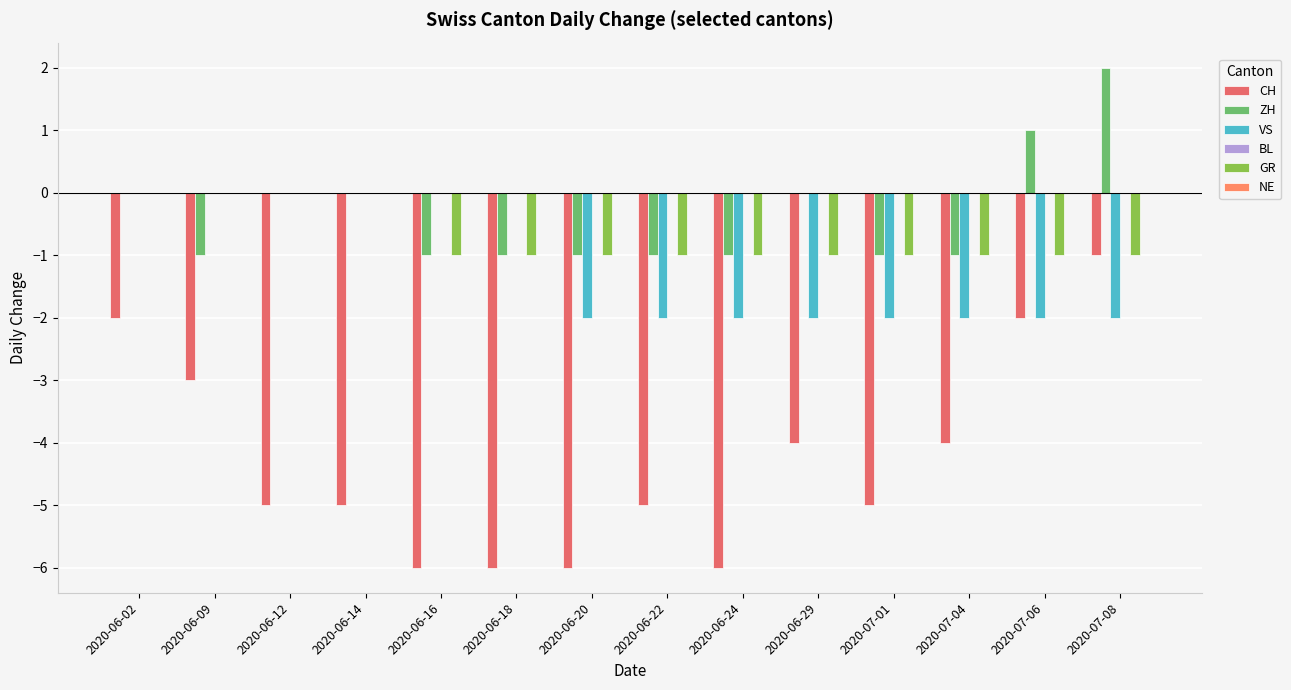

How many groups of bars are there?

14